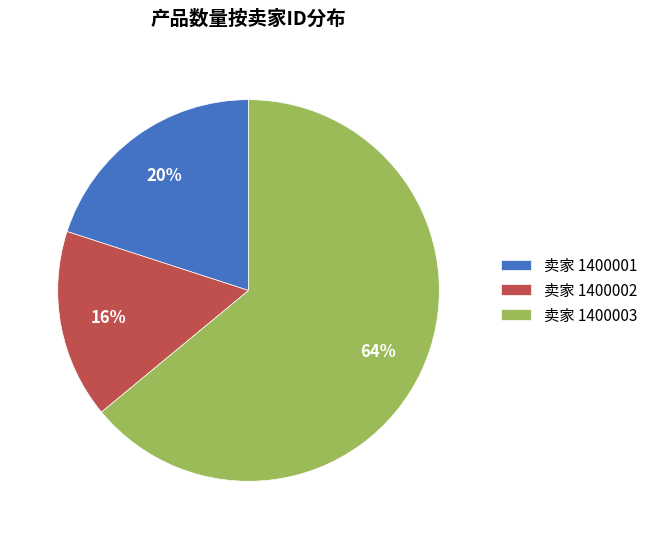

What is the largest slice in the pie chart?

卖家 1400003